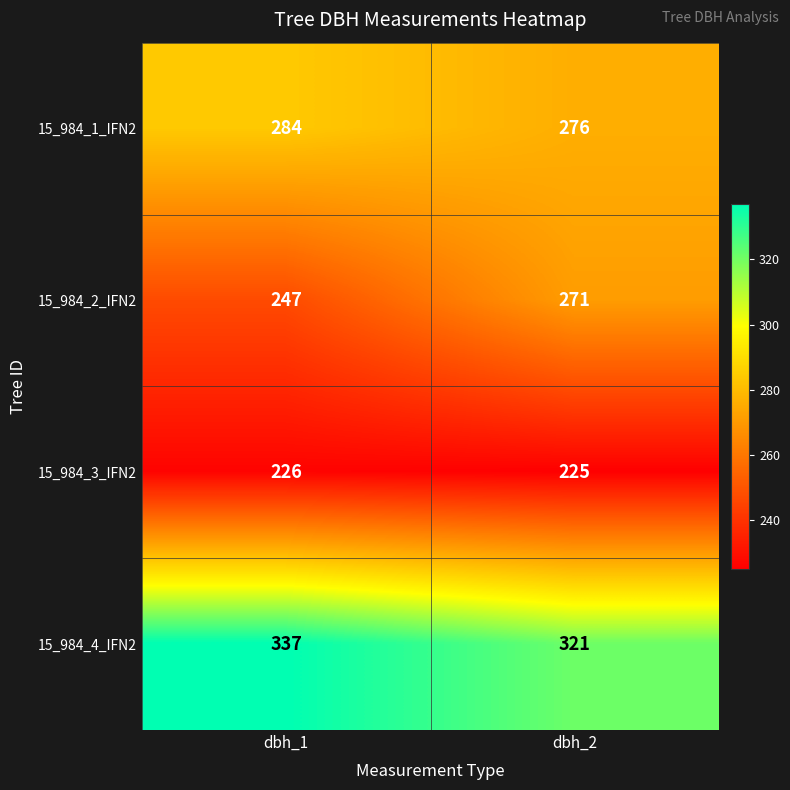

Reading left to right, transcribe all the data shown in this chart.

15_984_1_IFN2: dbh_1=284	dbh_2=276
15_984_2_IFN2: dbh_1=247	dbh_2=271
15_984_3_IFN2: dbh_1=226	dbh_2=225
15_984_4_IFN2: dbh_1=337	dbh_2=321